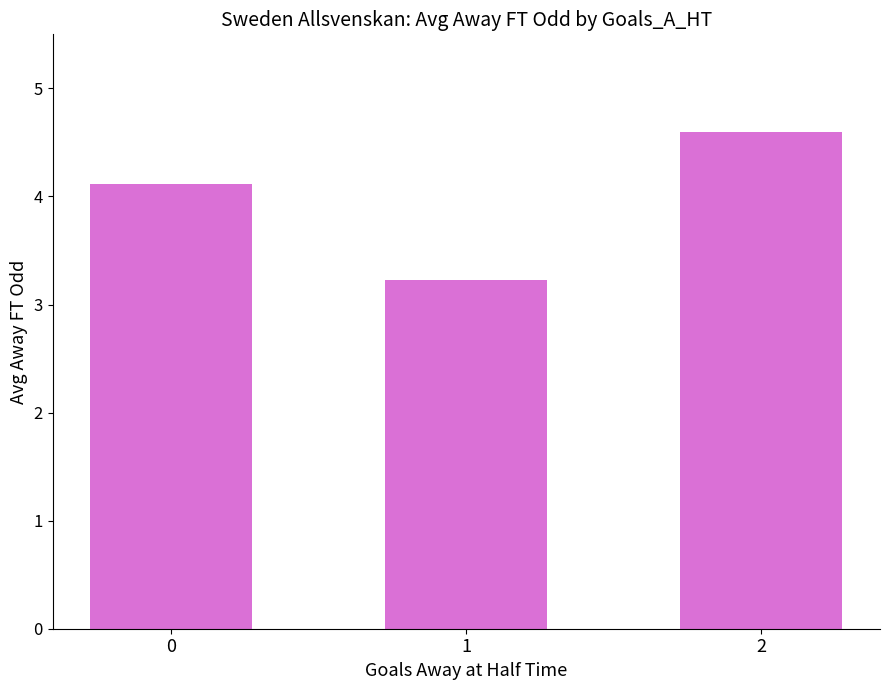

What is the value of the 1st bar from the left?

4.1